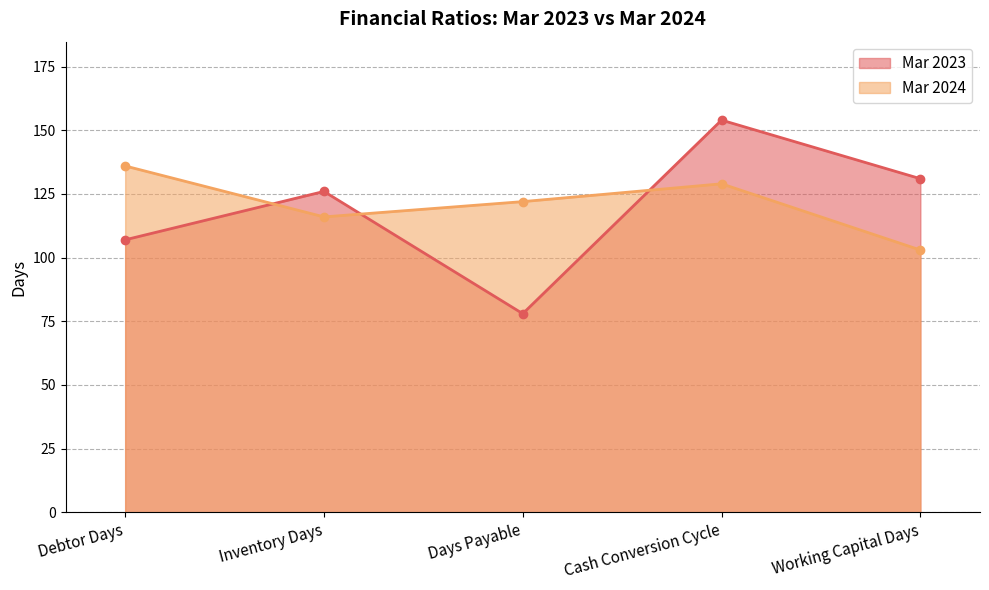

Does the chart have visible grid lines?

Yes